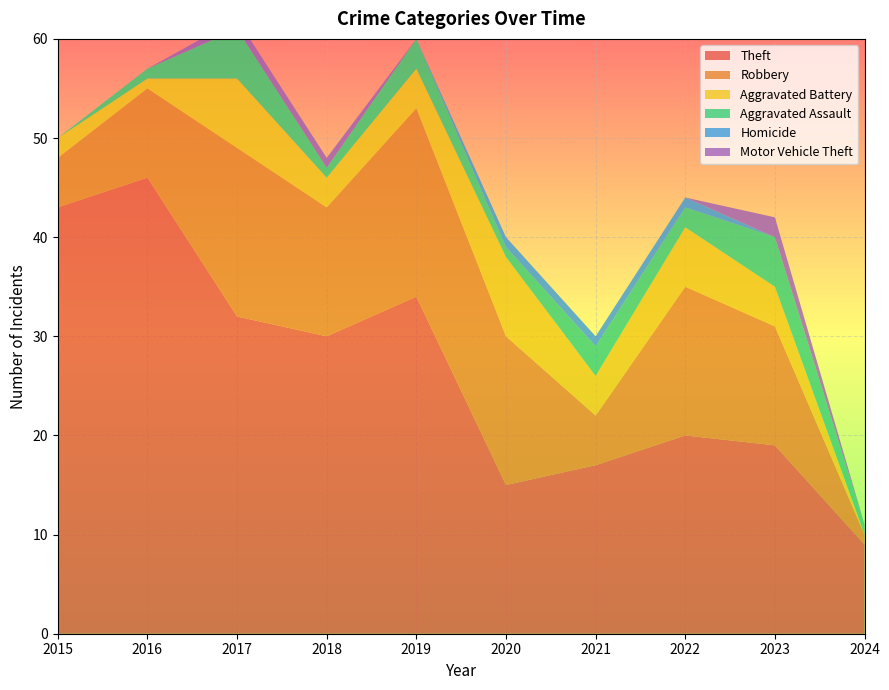

Reading left to right, list all the values displayed in this chart.

Theft: 2015=43	2016=46	2017=32	2018=30	2019=34	2020=15	2021=17	2022=20	2023=19	2024=9
Robbery: 2015=5	2016=9	2017=17	2018=13	2019=19	2020=15	2021=5	2022=15	2023=12	2024=1
Aggravated Battery: 2015=2	2016=1	2017=7	2018=3	2019=4	2020=8	2021=4	2022=6	2023=4	2024=0
Aggravated Assault: 2015=0	2016=1	2017=5	2018=1	2019=3	2020=1	2021=3	2022=2	2023=5	2024=1
Homicide: 2015=0	2016=0	2017=0	2018=0	2019=0	2020=1	2021=1	2022=1	2023=0	2024=0
Motor Vehicle Theft: 2015=0	2016=0	2017=1	2018=1	2019=0	2020=0	2021=0	2022=0	2023=2	2024=0